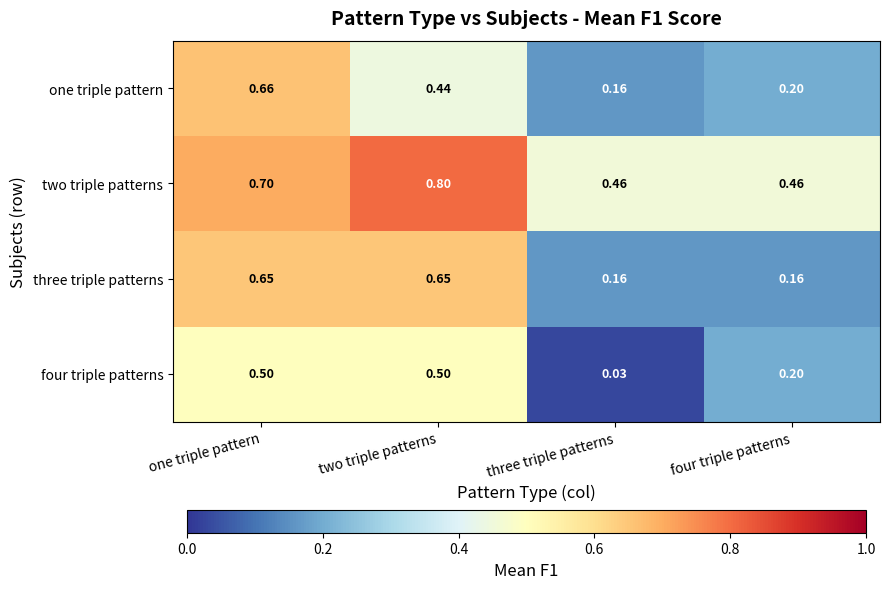

Rank the series by their maximum value, from highest to lowest.

two triple patterns, one triple pattern, three triple patterns, four triple patterns